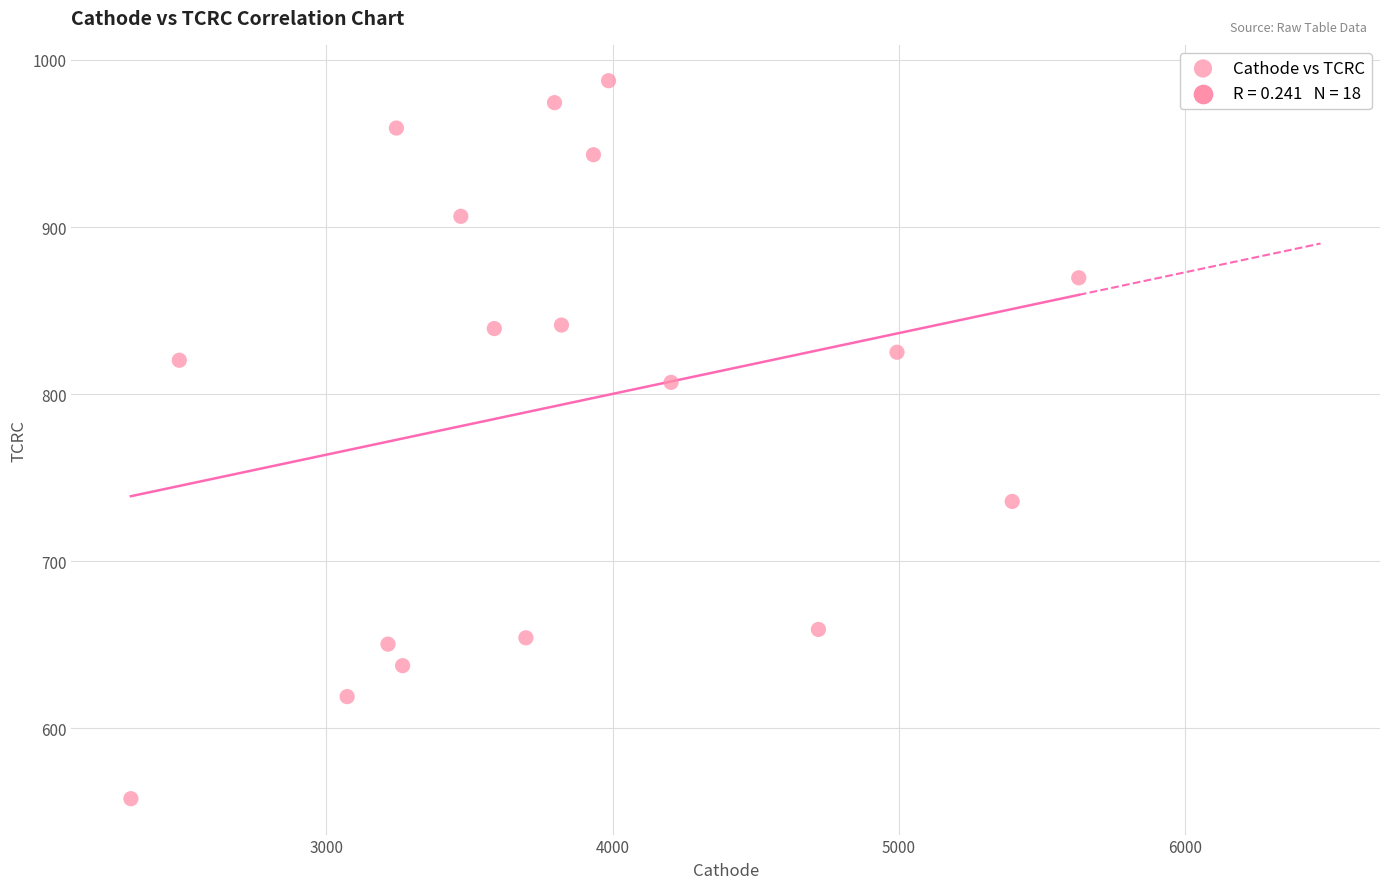

What is the range of X values (max minus min)?

3309.9